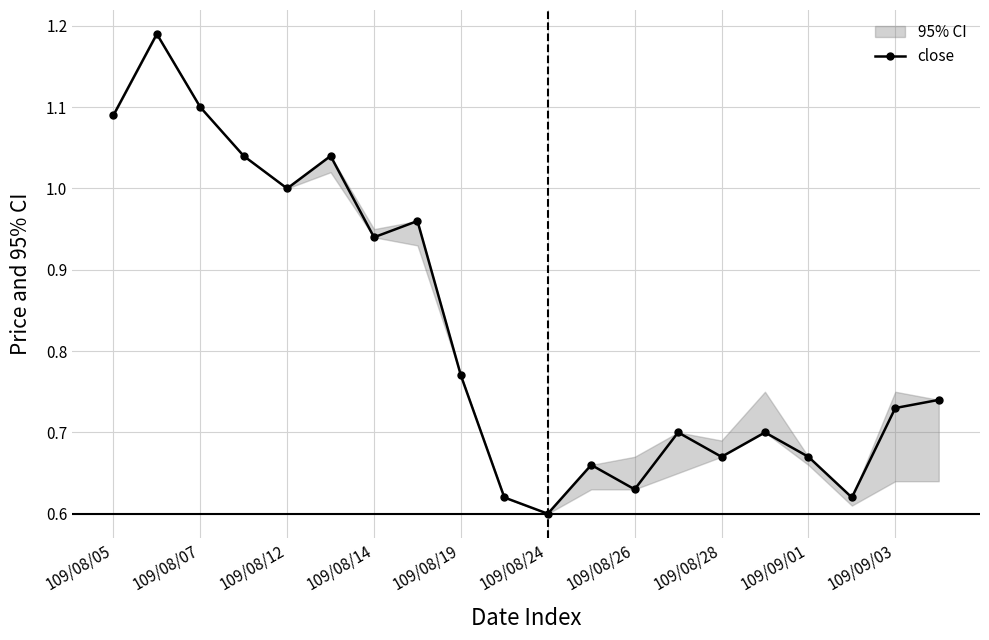

What is the change in value from 15 to 17?

-0.1